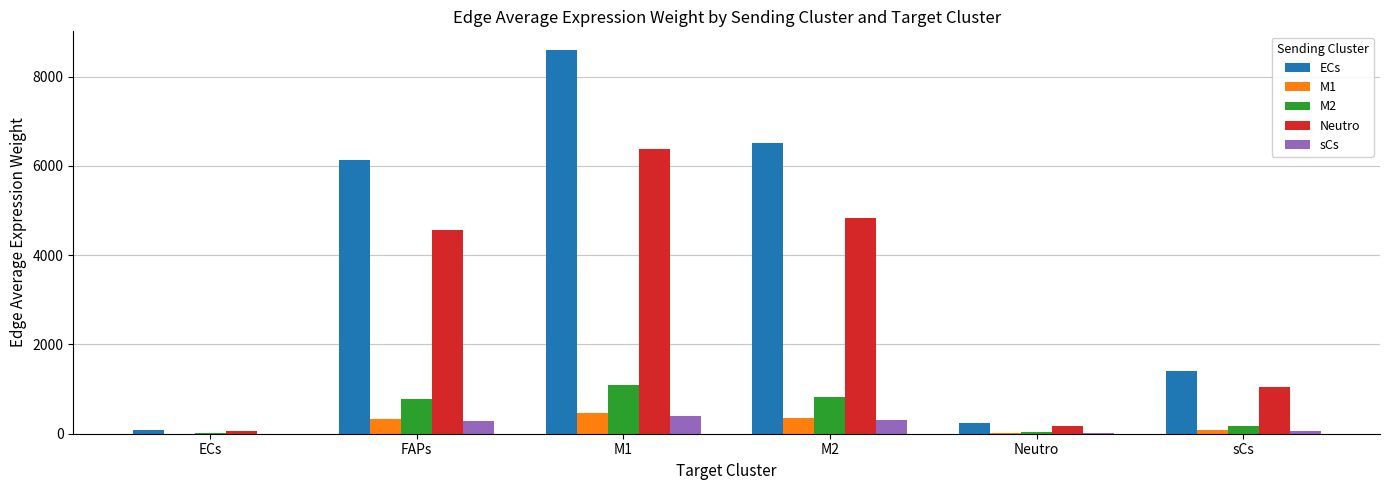

How many data points does each series have?

6